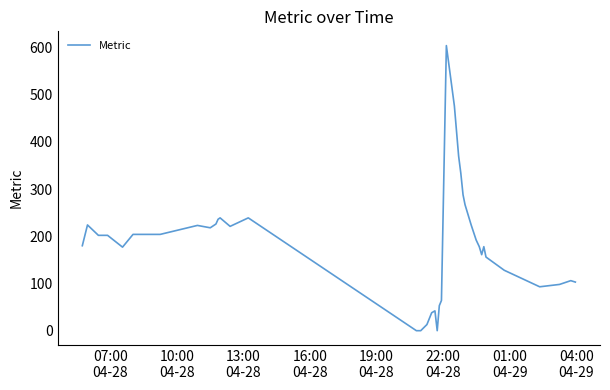

What is the difference between the maximum and minimum values?

604